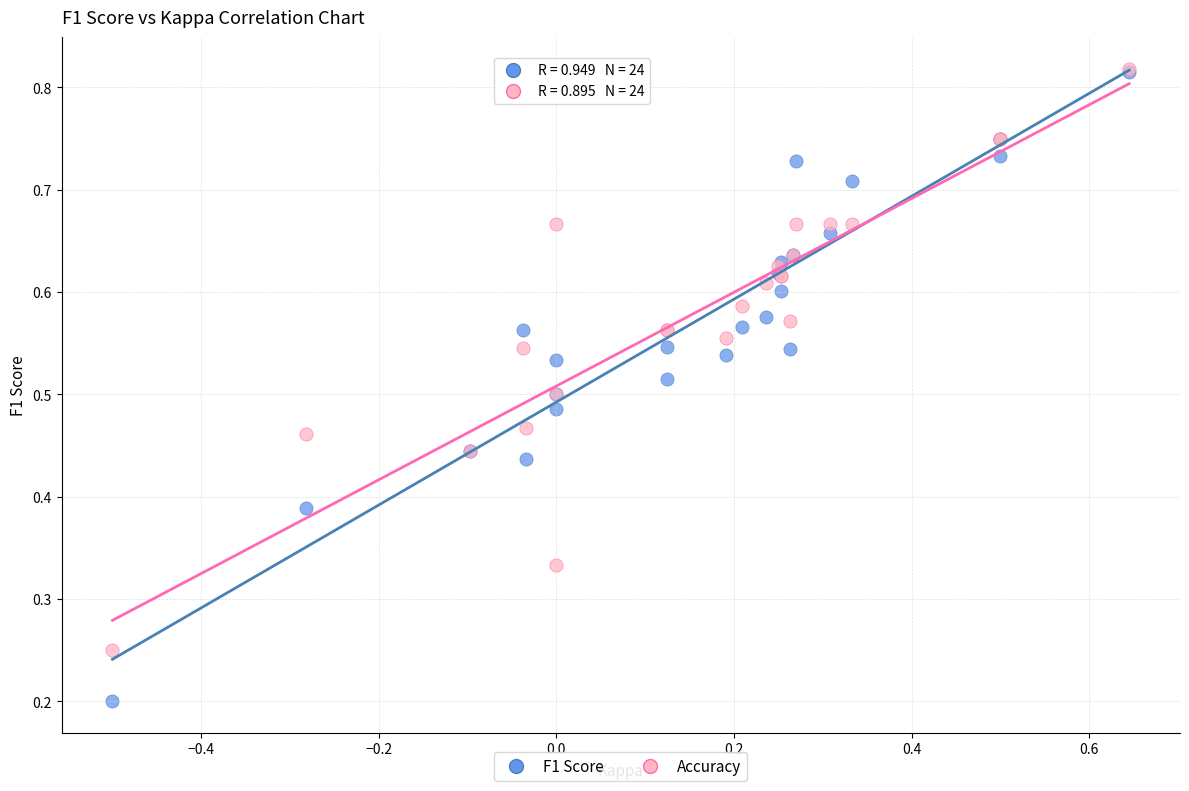

Which series reaches the minimum Y coordinate?

F1 Score